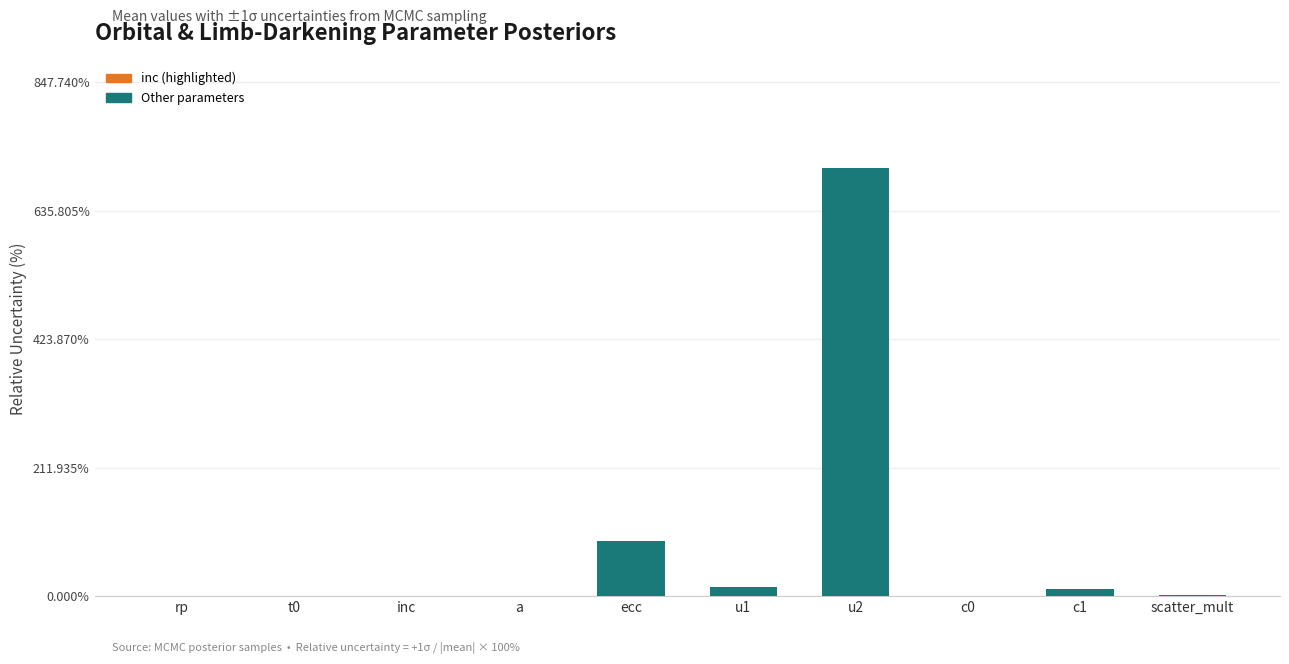

Where is the data nearest to the value 353?

ecc